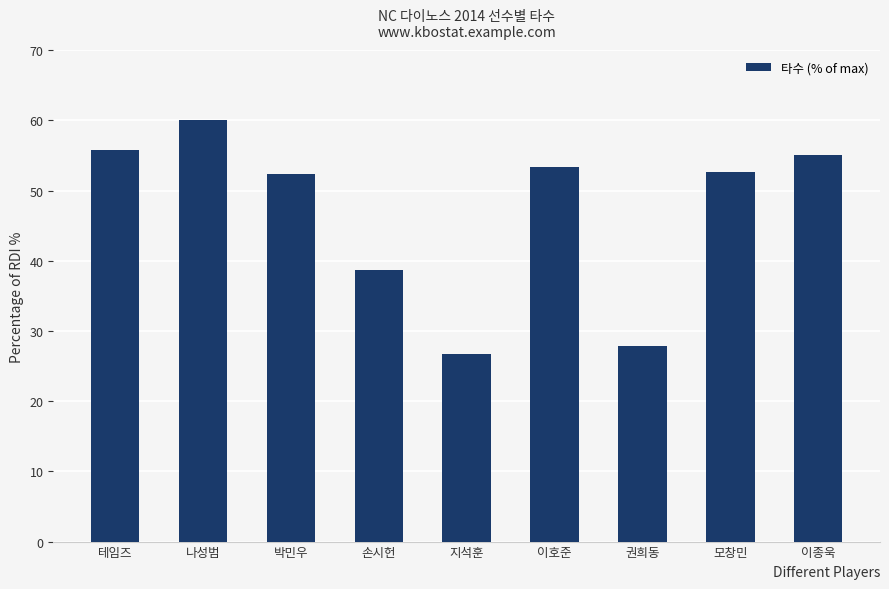

Reading right to left, what are all the values shown in this chart?

55.1	52.7	27.8	53.3	26.7	38.6	52.3	60.0	55.7